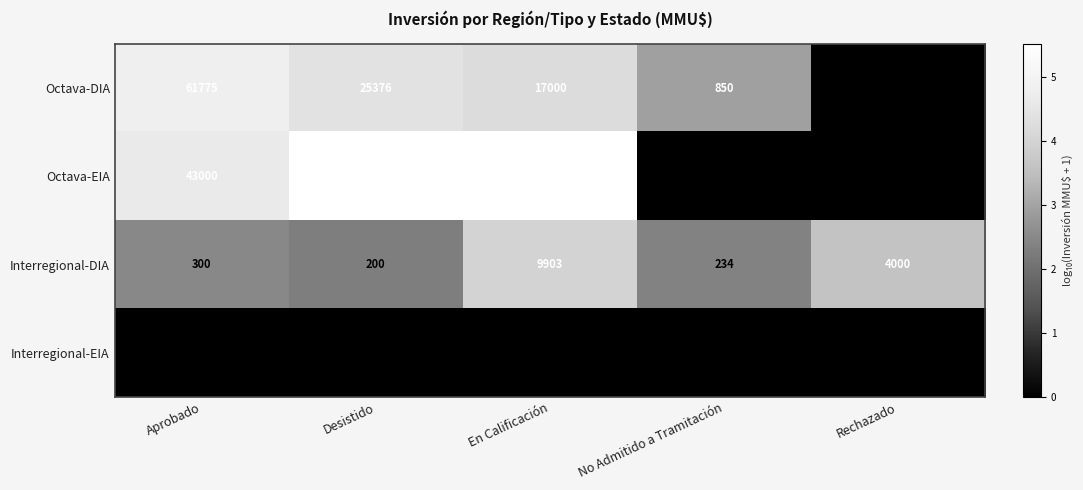

At which label is Interregional-DIA closest to 5051?

Rechazado